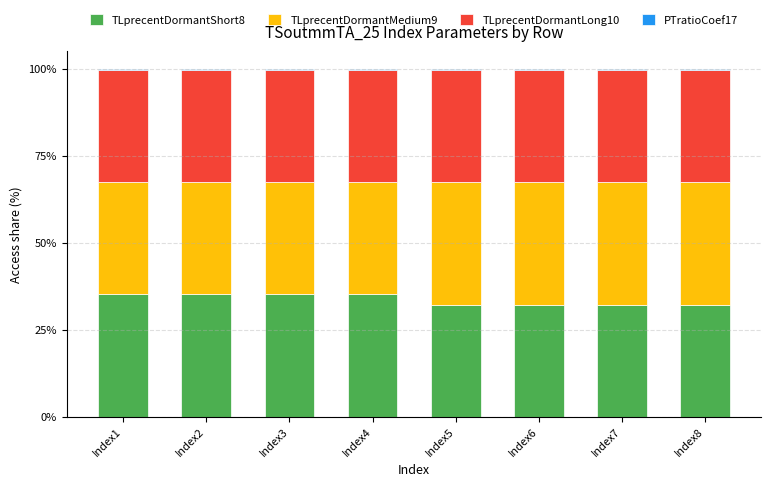

The value of TLprecentDormantShort8 at Index3 is 12.8. True or false?

False